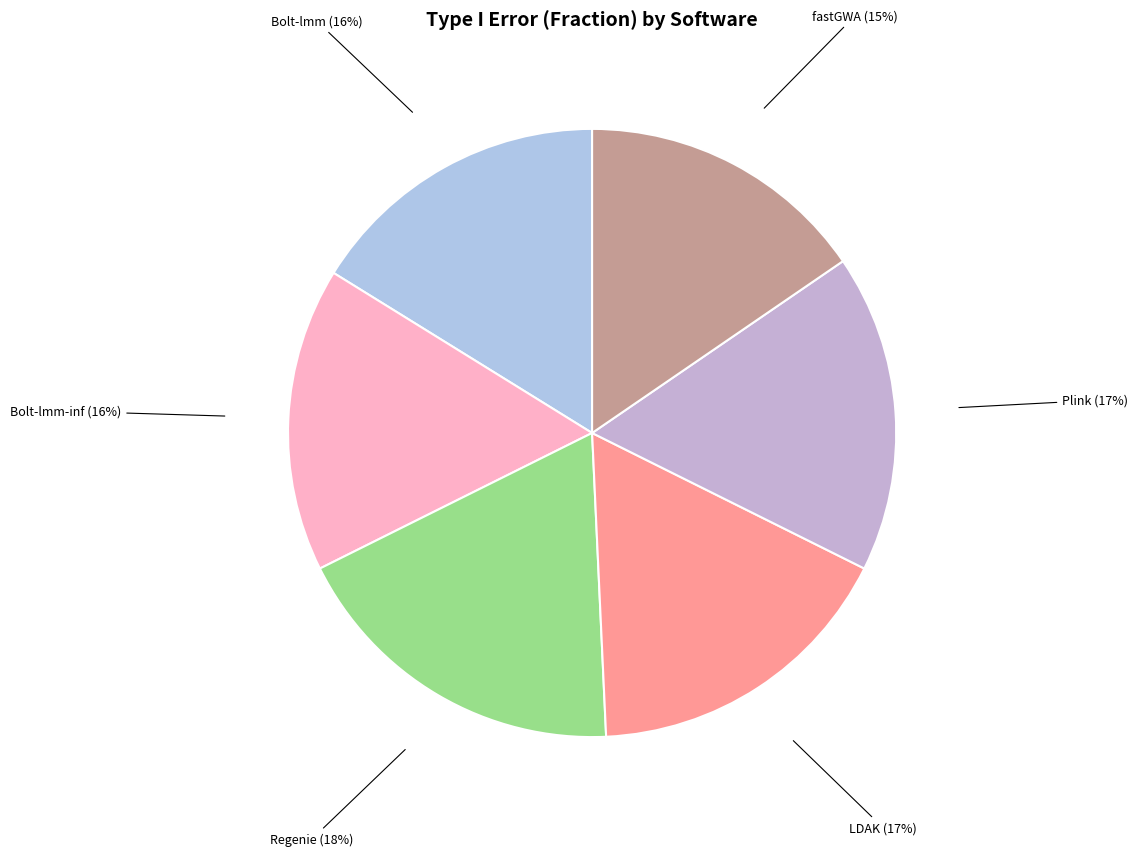

To the nearest percent, what portion does Plink represent?

17%